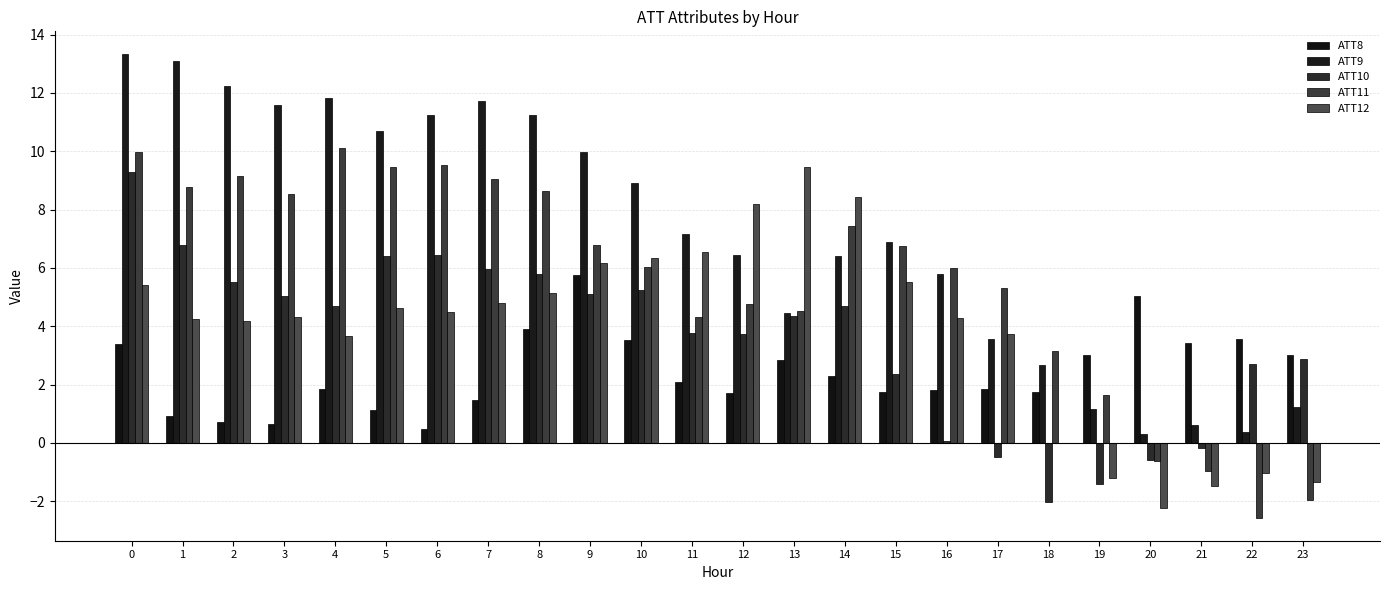

At how many categories does at least one series exceed 1?

24